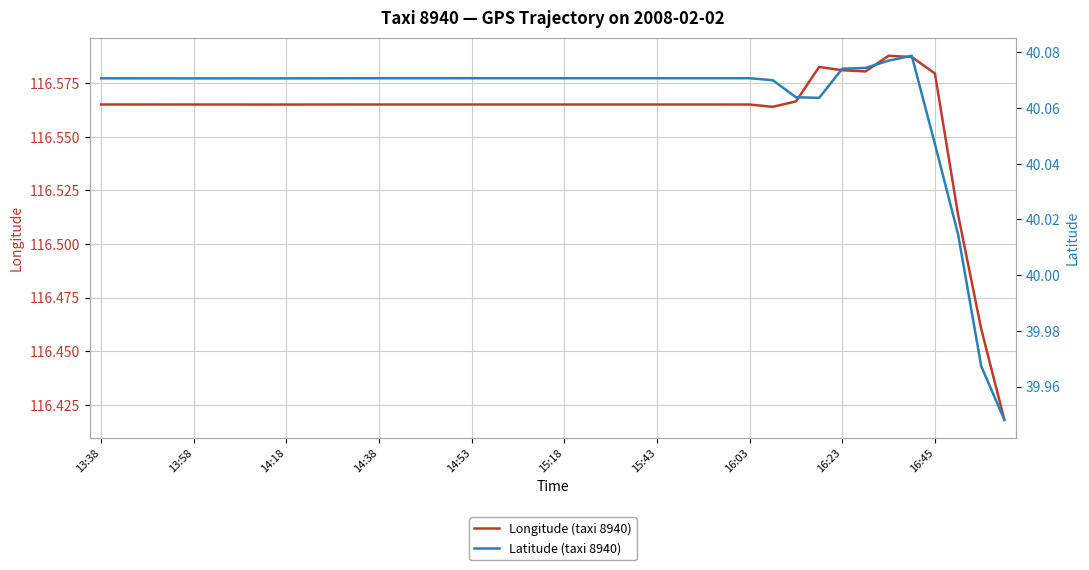

The Latitude (taxi 8940) series shows 15.6 at 17. True or false?

False